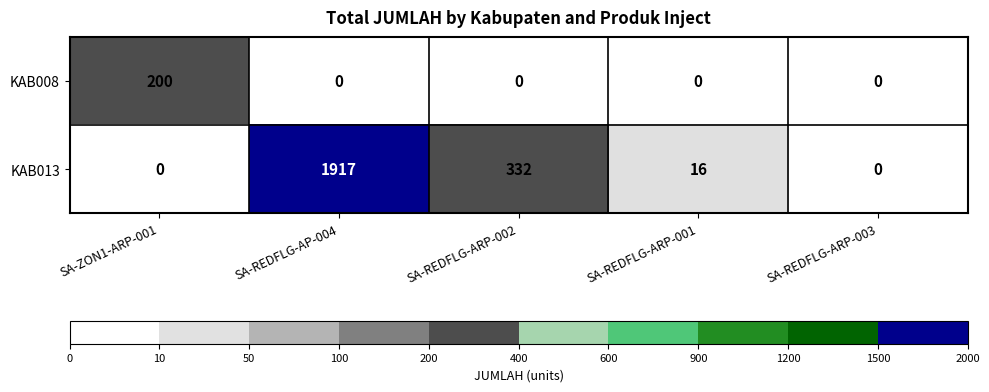

What is the sum of all KAB013 values?

2265